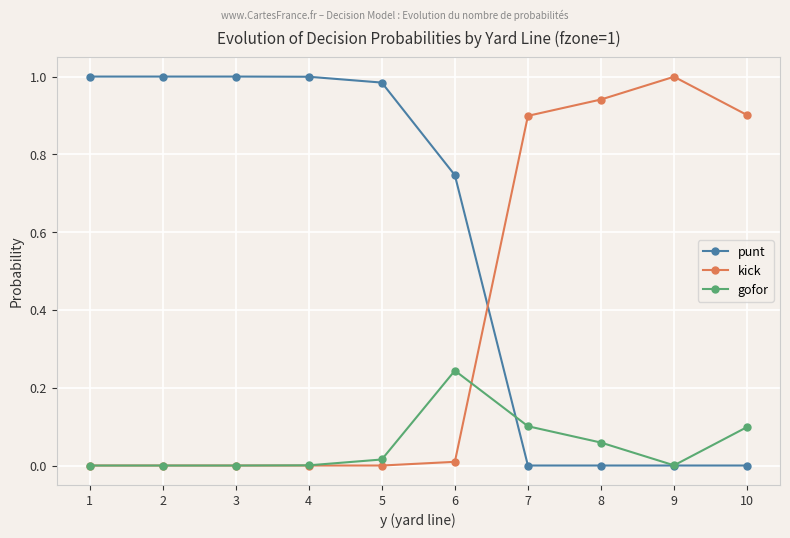

True or false: kick and punt cross at least once.

True